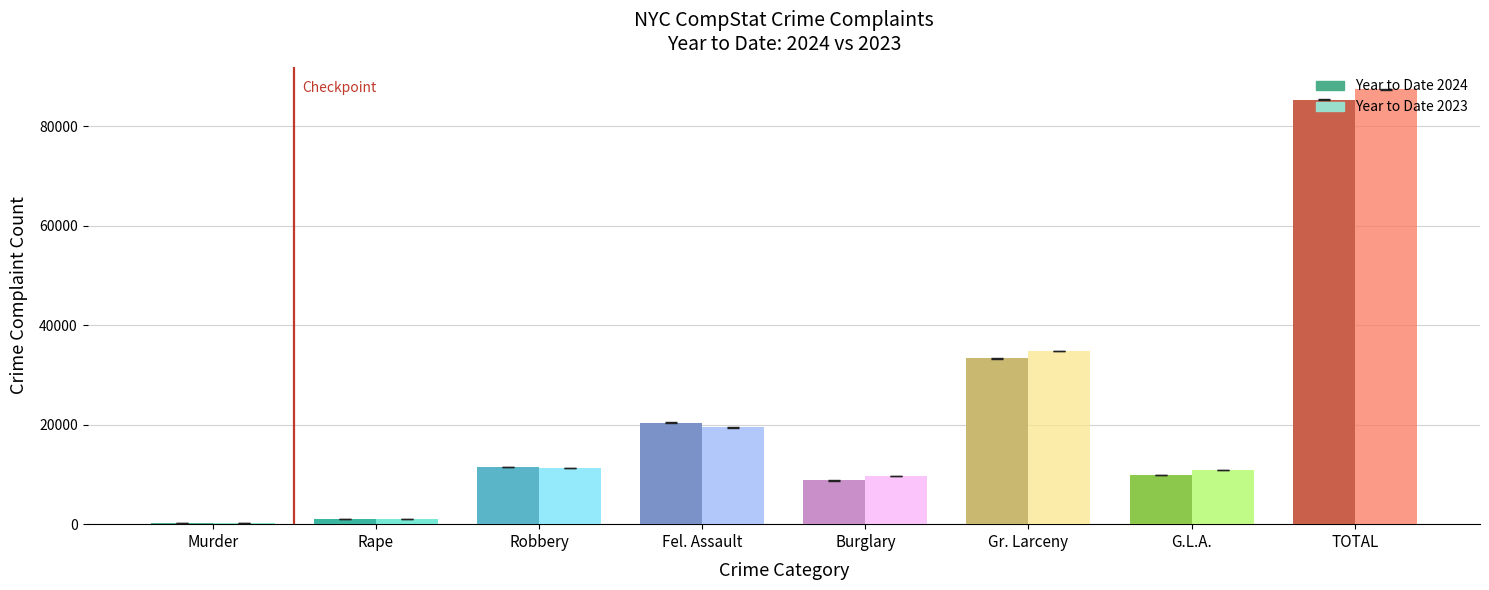

What is the approximate value of Year to Date 2023 at Rape, to the nearest 50?

1000